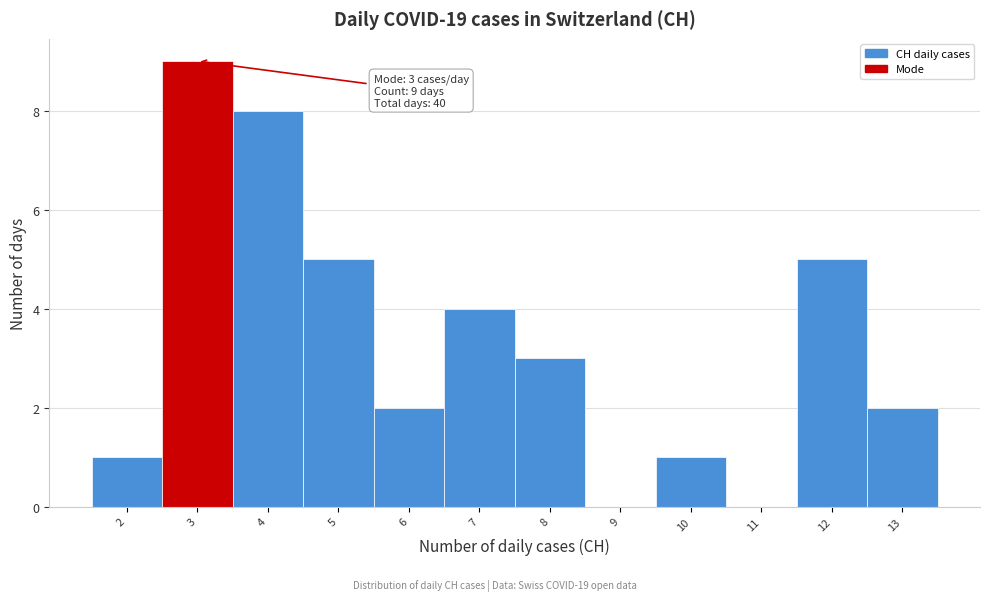

Reading left to right, what are all the values shown in this chart?

2=1	3=9	4=8	5=5	6=2	7=4	8=3	9=0	10=1	11=0	12=5	13=2